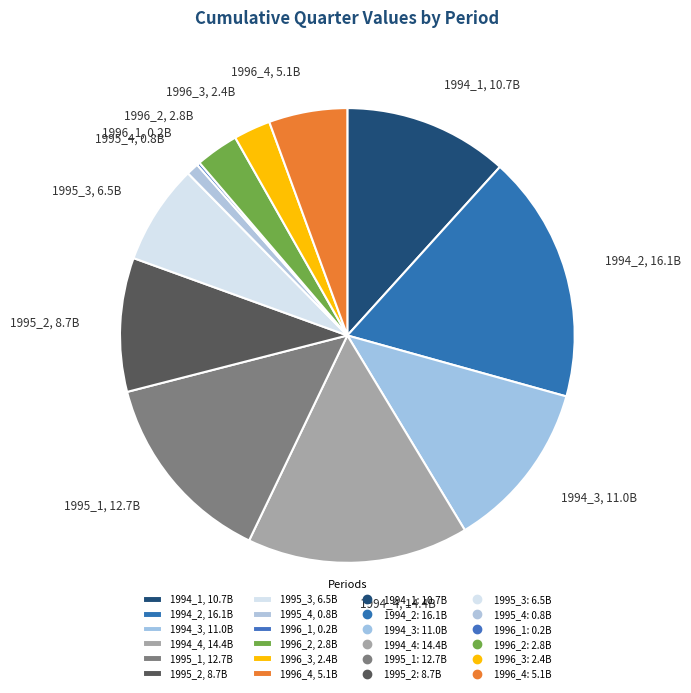

Do 1994_2, 16.1B and 1994_4, 14.4B together represent more than half of the pie?

No